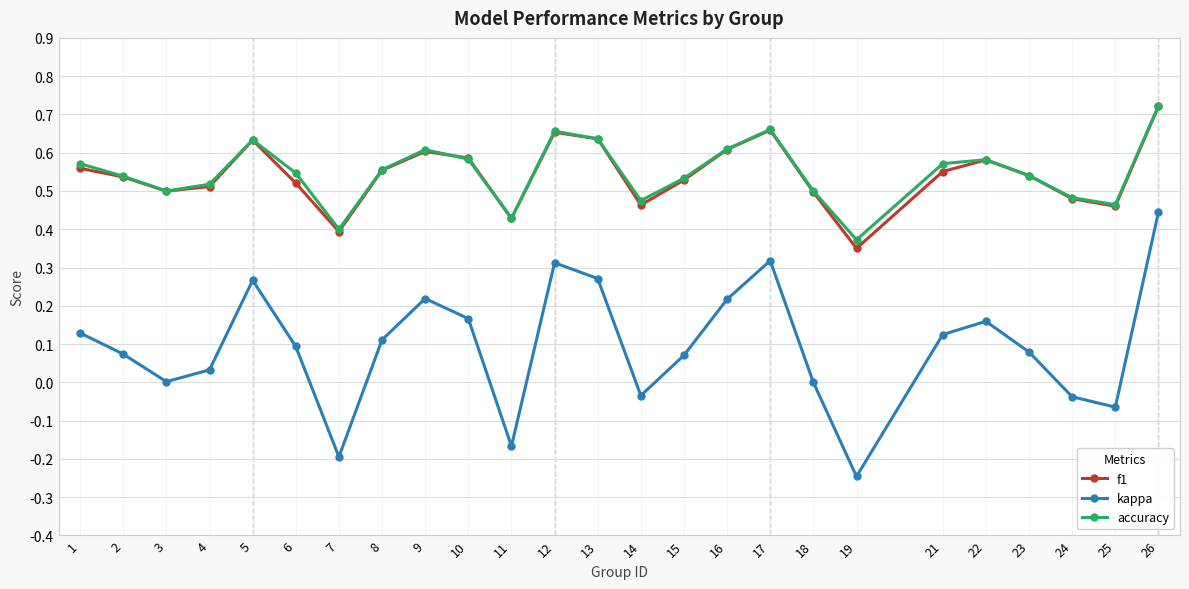

The value of f1 at 10 is 0.6. True or false?

True